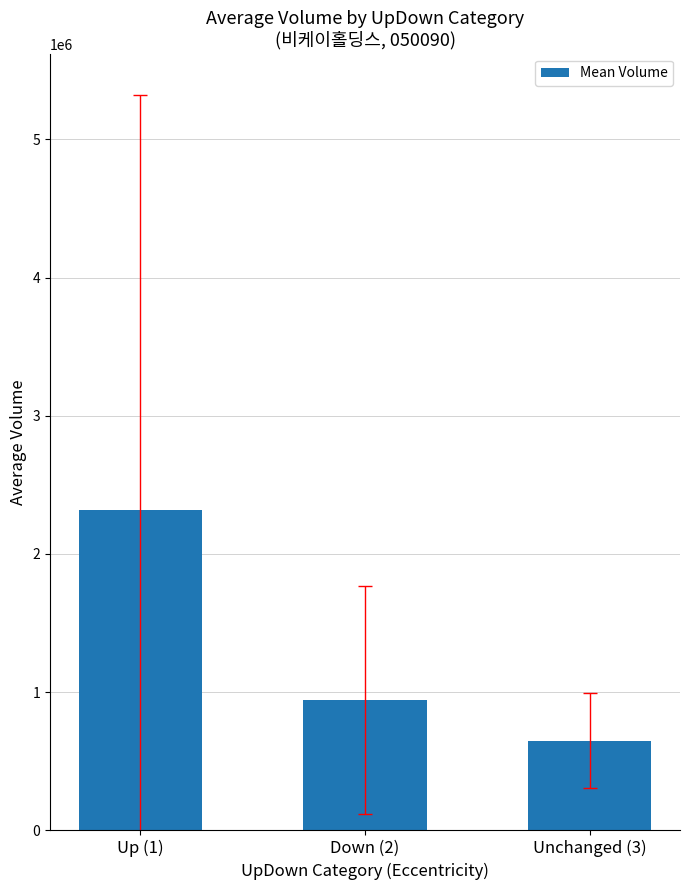

How many data points does each series have?

3